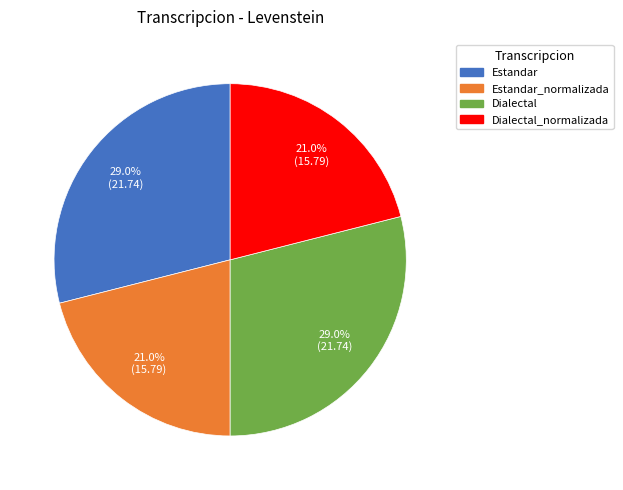

To the nearest percent, what is the difference between the largest and smallest slice percentages?

8%